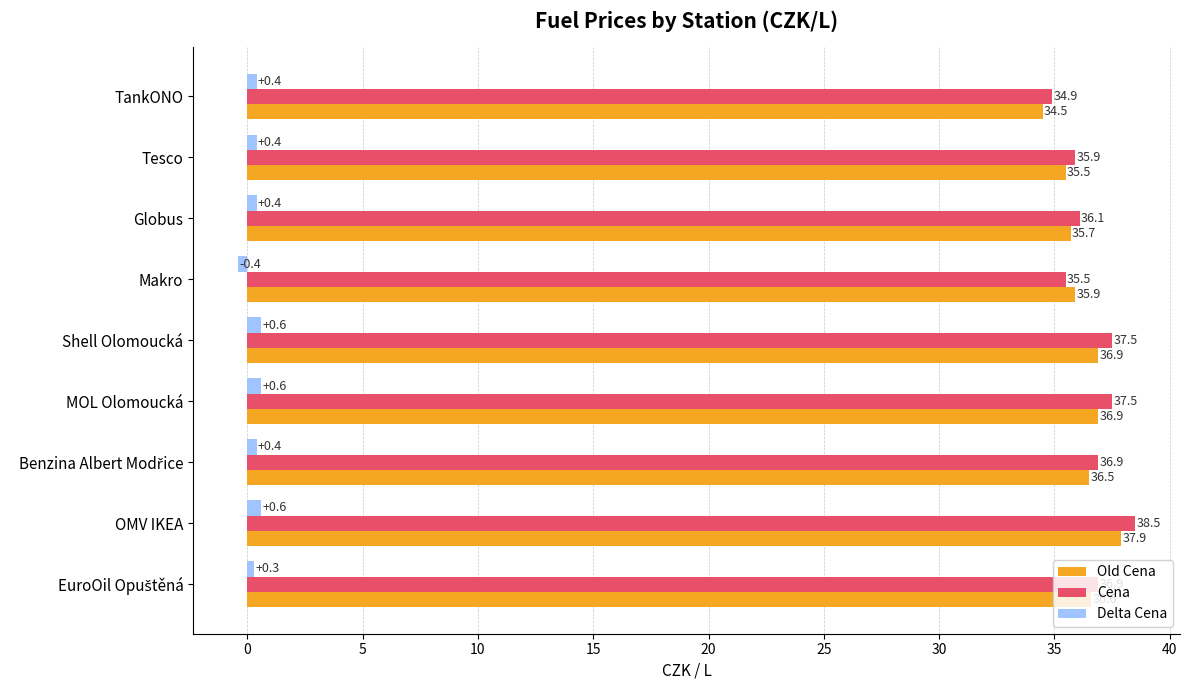

What is the lowest value of the Cena series?

34.9